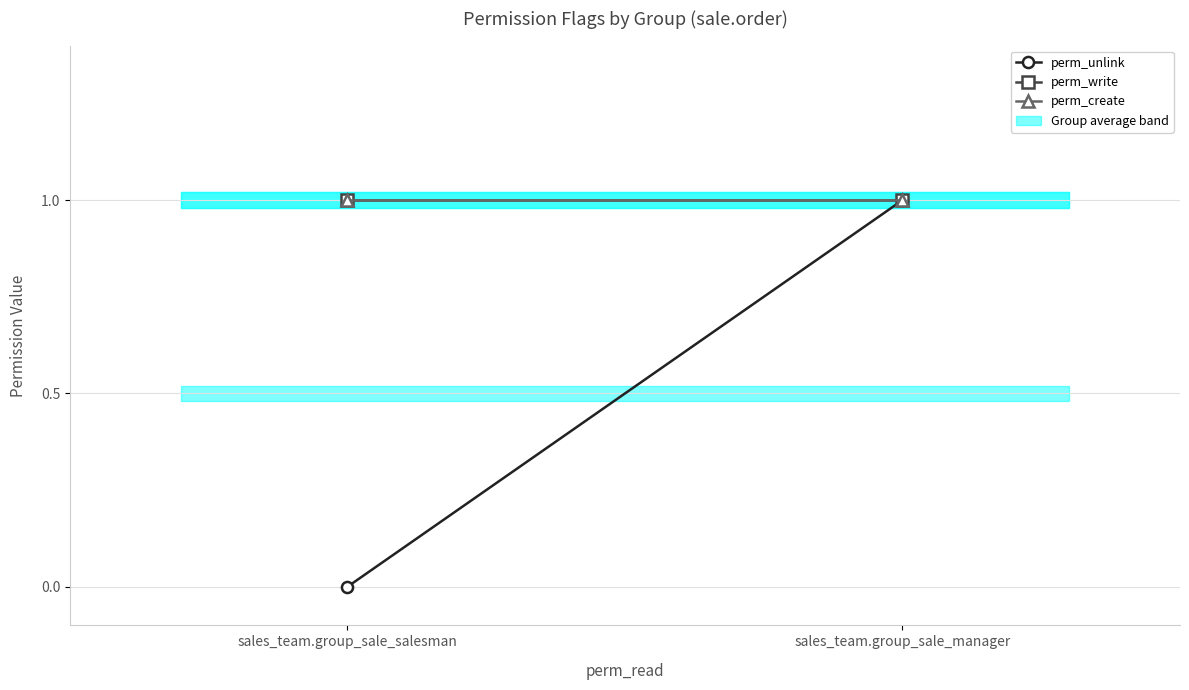

How many values in perm_unlink are above zero?

1